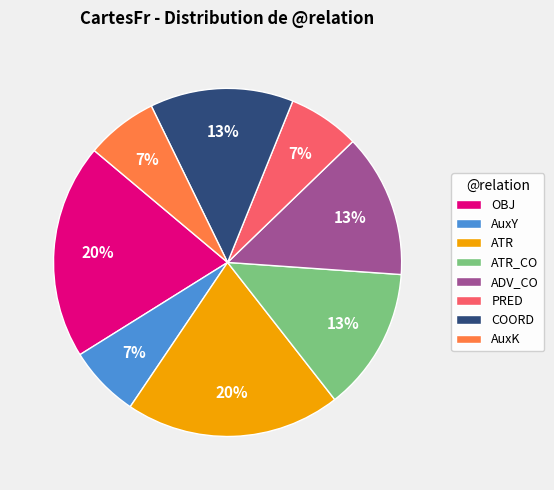

To the nearest percent, what percentage of the pie is ATR_CO?

13%